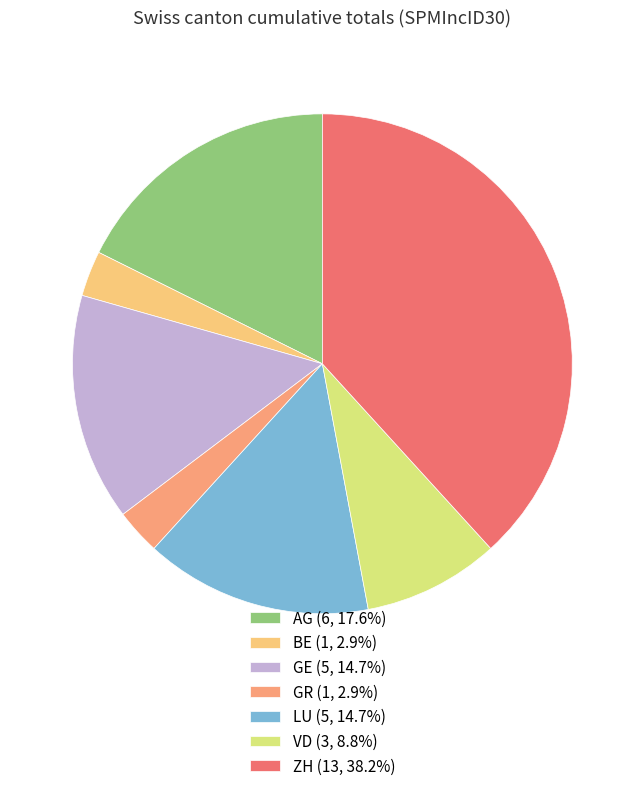

The LU slice represents 15% of the pie. True or false?

True